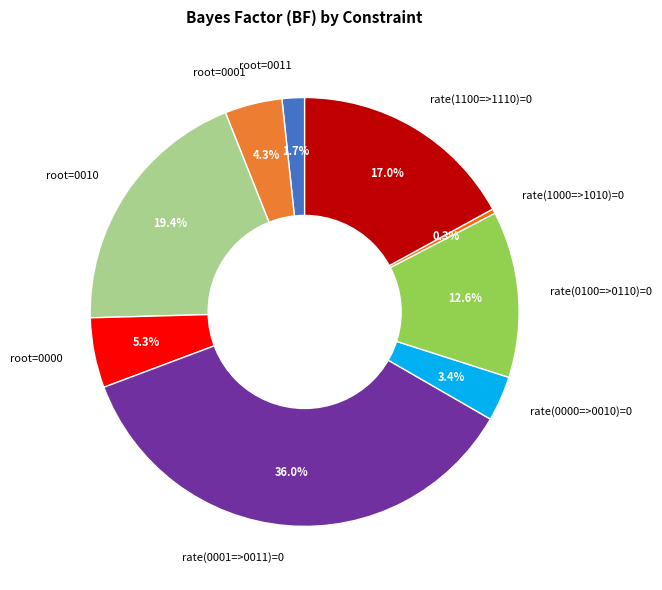

To the nearest percent, what percentage of the pie is rate(0000=>0010)=0?

3%